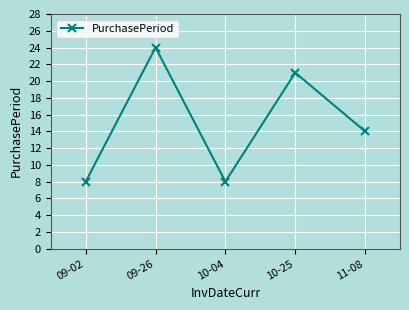

What is the difference between the values at 09-26 and 10-04?

16